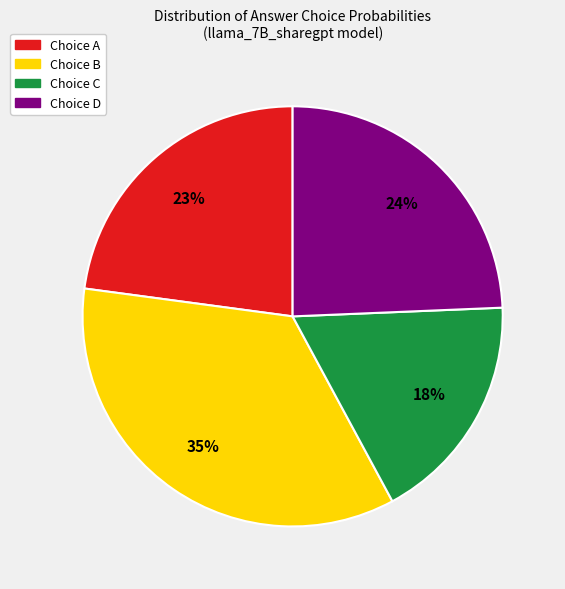

Does any single category account for the majority?

No